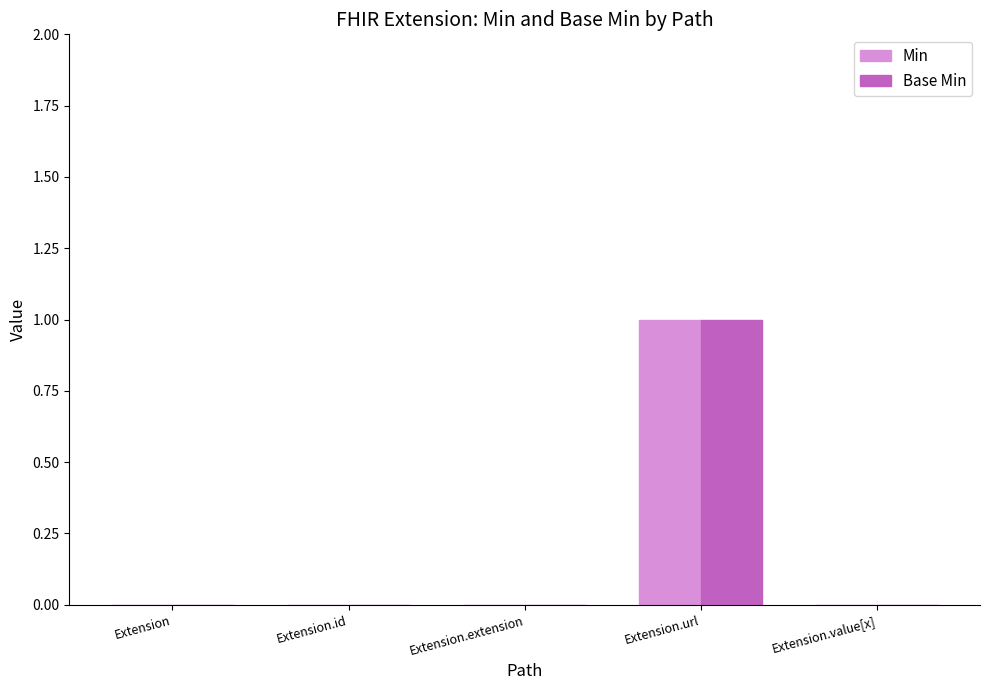

Reading left to right, what are all the values shown in this chart?

Min: 0	0	0	1	0
Base Min: 0	0	0	1	0